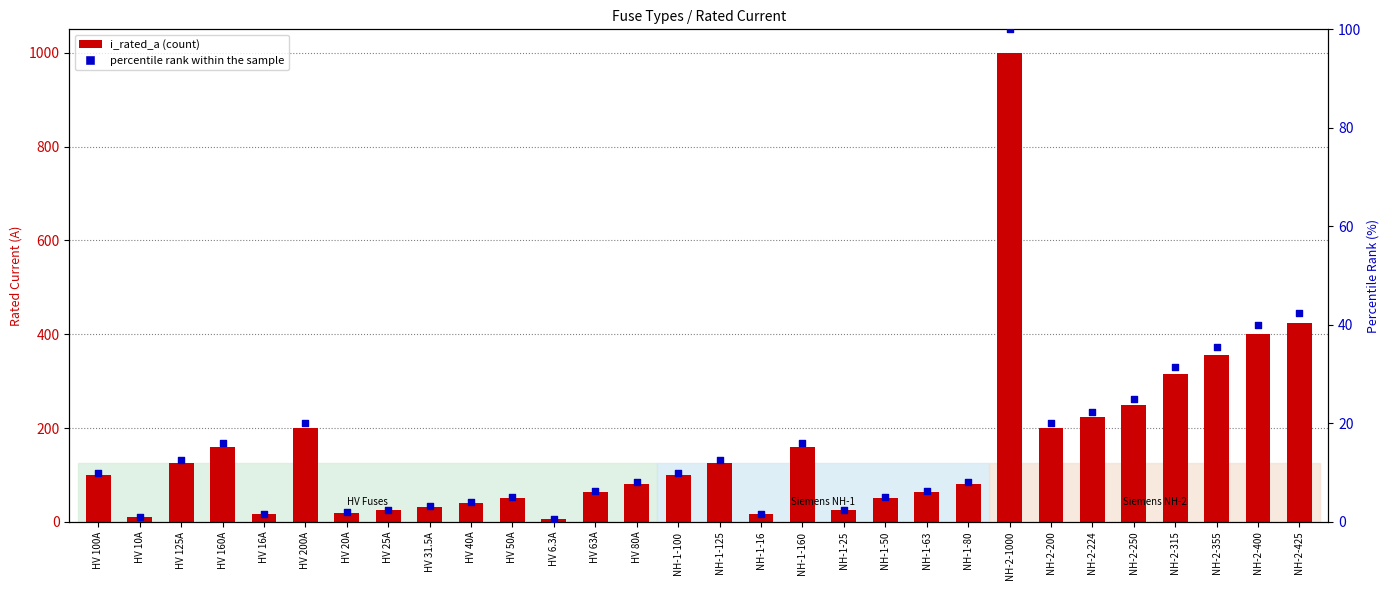

Is the value of percentile rank within the sample at HV 20A greater than the value of i_rated_a at HV 50A?

No